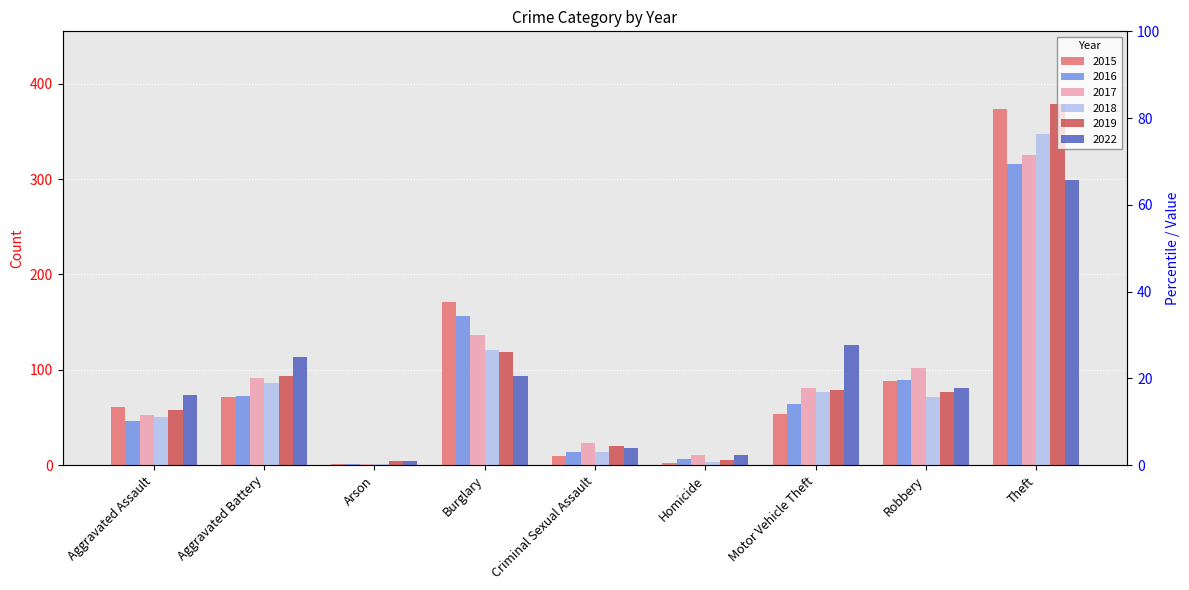

What is the sum of all 2019 values?

835